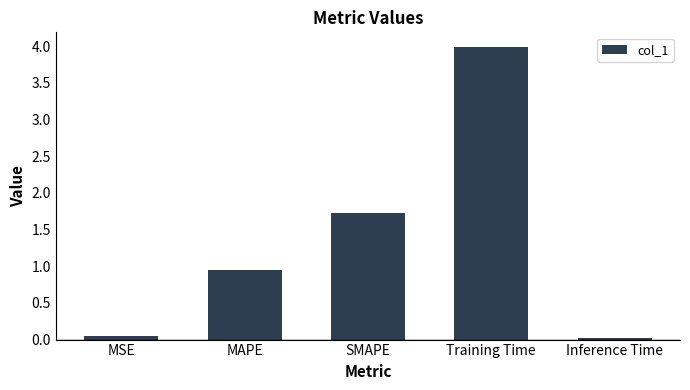

What is the difference between the maximum and minimum values?

4.0